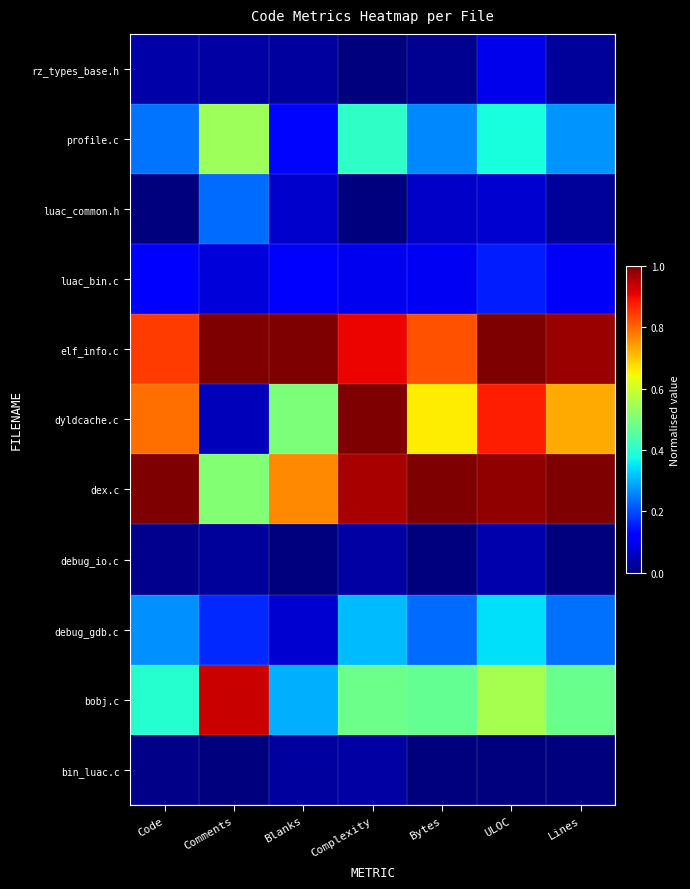

Reading left to right, extract all data points from this chart.

rz_types_base.h: Code=0.0	Comments=0.0	Blanks=0.0	Complexity=0.0	Bytes=0.0	ULOC=0.1	Lines=0.0
profile.c: Code=0.2	Comments=0.5	Blanks=0.1	Complexity=0.4	Bytes=0.3	ULOC=0.4	Lines=0.3
luac_common.h: Code=0.0	Comments=0.2	Blanks=0.1	Complexity=0.0	Bytes=0.1	ULOC=0.1	Lines=0.0
luac_bin.c: Code=0.1	Comments=0.1	Blanks=0.1	Complexity=0.1	Bytes=0.1	ULOC=0.2	Lines=0.1
elf_info.c: Code=0.8	Comments=1.0	Blanks=1.0	Complexity=0.9	Bytes=0.8	ULOC=1.0	Lines=1.0
dyldcache.c: Code=0.8	Comments=0.1	Blanks=0.5	Complexity=1.0	Bytes=0.7	ULOC=0.9	Lines=0.7
dex.c: Code=1.0	Comments=0.5	Blanks=0.8	Complexity=1.0	Bytes=1.0	ULOC=1.0	Lines=1.0
debug_io.c: Code=0.0	Comments=0.0	Blanks=0.0	Complexity=0.0	Bytes=0.0	ULOC=0.0	Lines=0.0
debug_gdb.c: Code=0.3	Comments=0.2	Blanks=0.1	Complexity=0.3	Bytes=0.2	ULOC=0.3	Lines=0.2
bobj.c: Code=0.4	Comments=0.9	Blanks=0.3	Complexity=0.5	Bytes=0.5	ULOC=0.6	Lines=0.5
bin_luac.c: Code=0.0	Comments=0.0	Blanks=0.0	Complexity=0.0	Bytes=0.0	ULOC=0.0	Lines=0.0